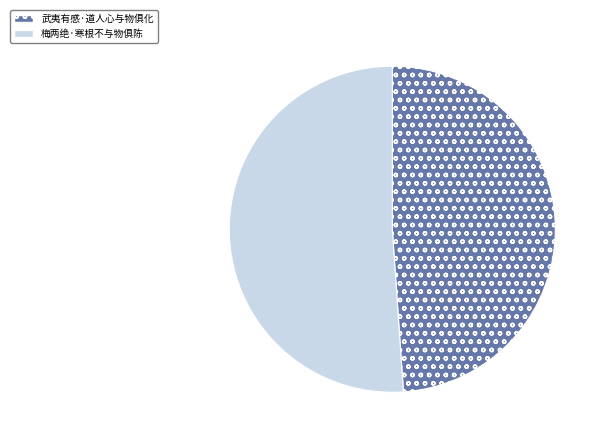

Do 武夷有感·道人心与物俱化 and 梅两绝·寒根不与物俱陈 together represent more than half of the pie?

Yes